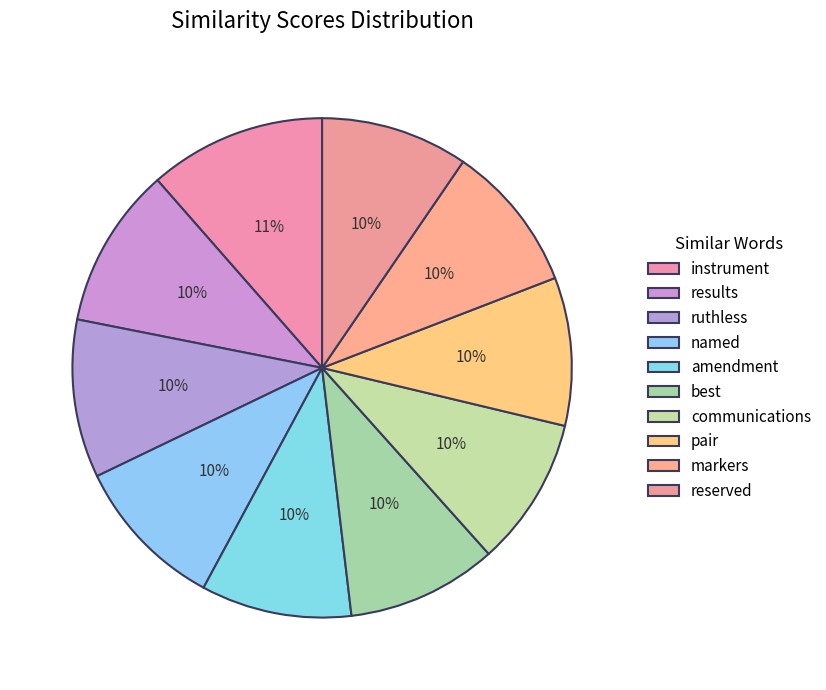

What percentage is the communications slice, to the nearest percent?

10%